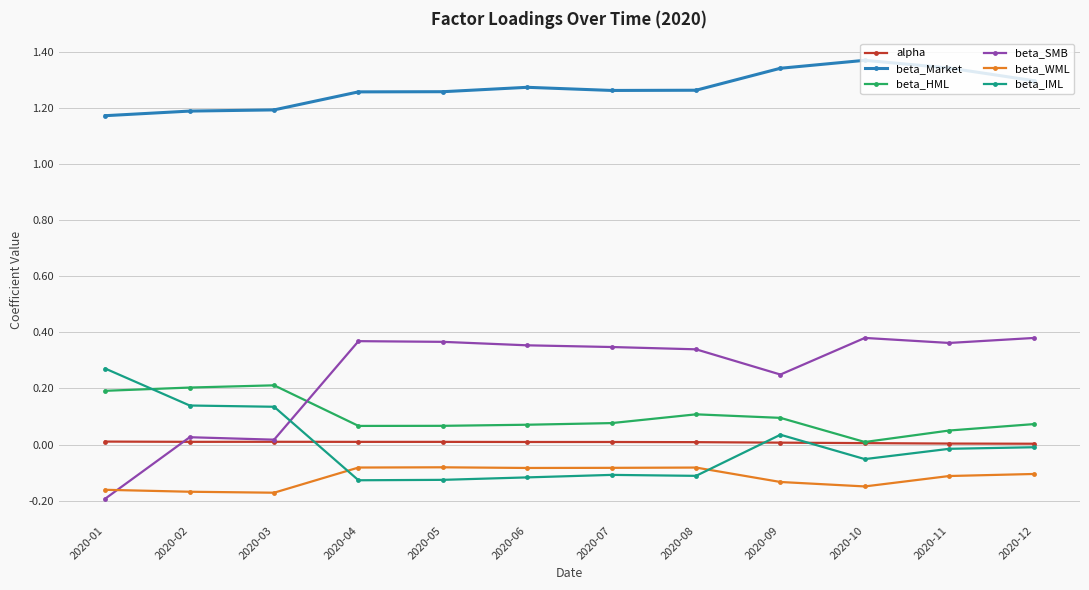

How many beta_Market values are between 1 and 2?

12